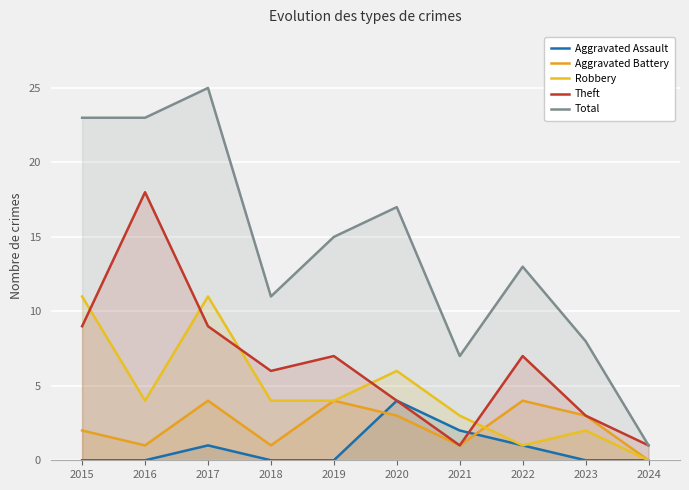

True or false: Theft and Aggravated Battery cross at least once.

False